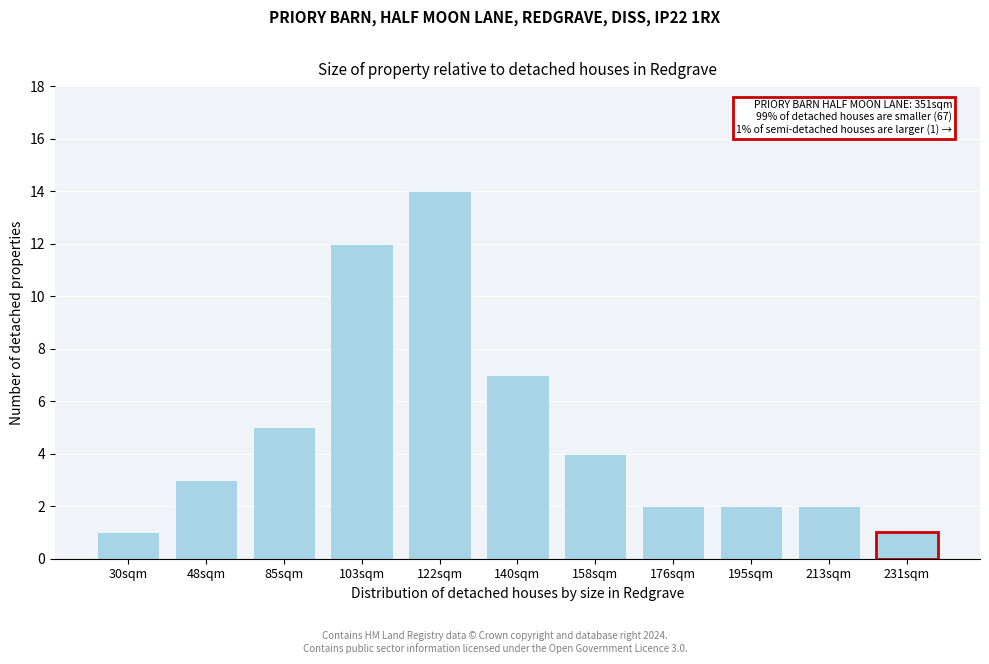

Reading left to right, list all the values displayed in this chart.

1	3	5	12	14	7	4	2	2	2	1